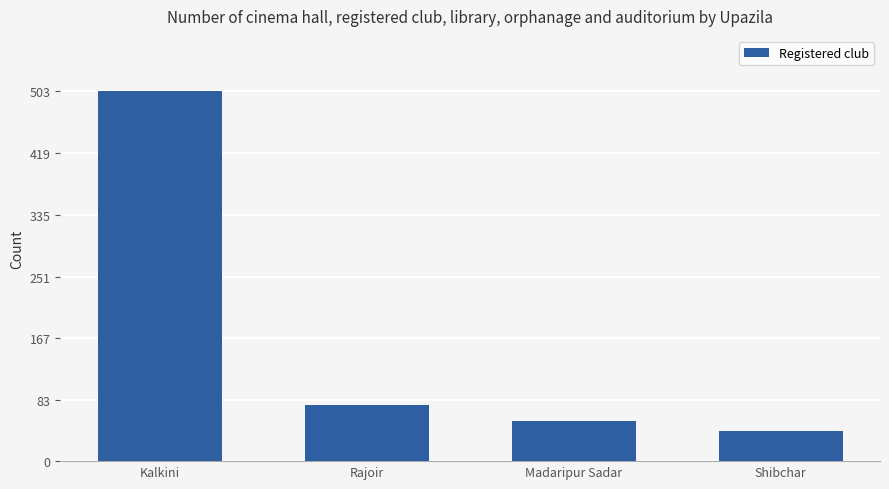

The value at Kalkini is 270. True or false?

False